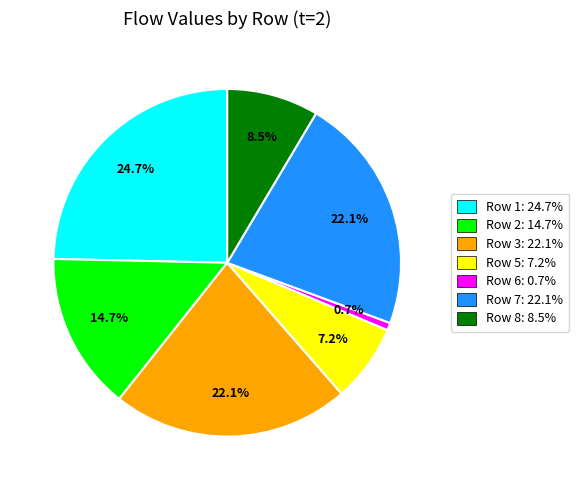

Is there any slice that represents more than half of the pie?

No